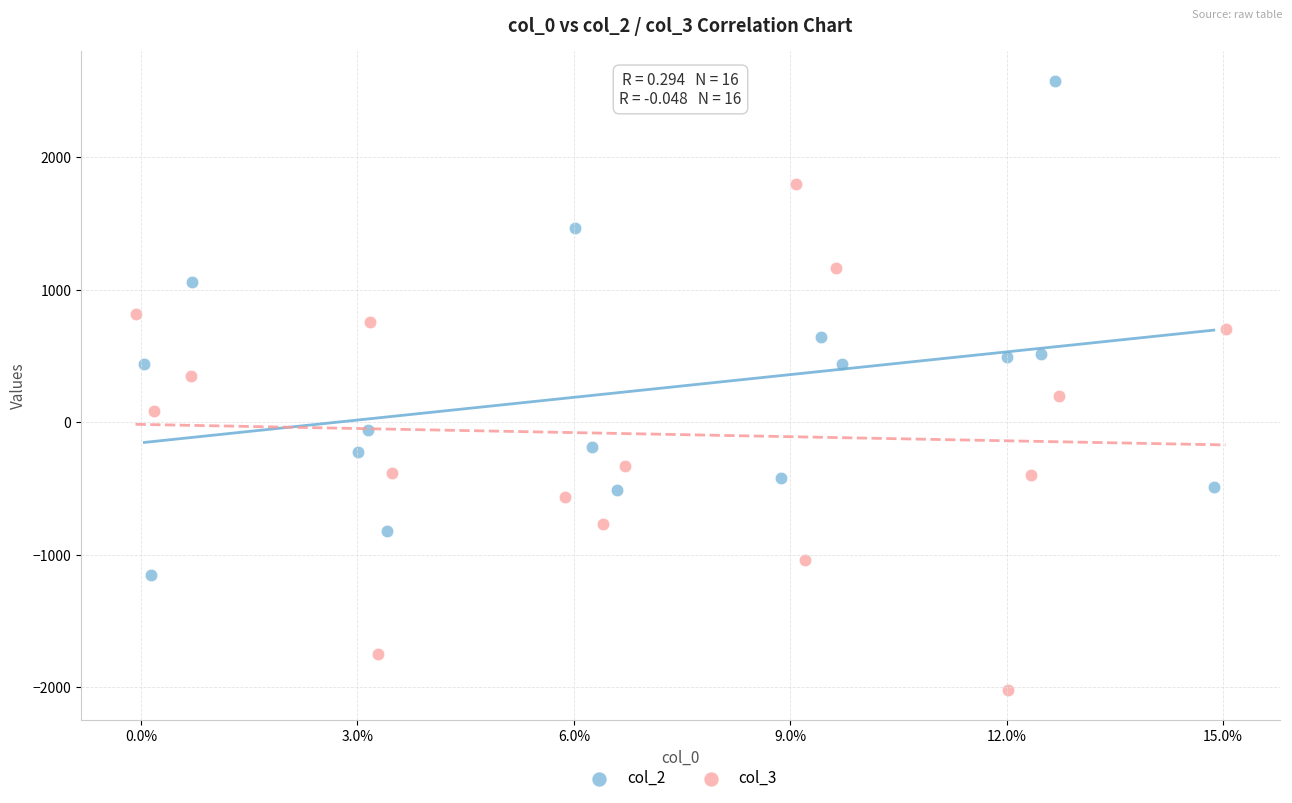

Which series contains the lowest Y value?

col_3